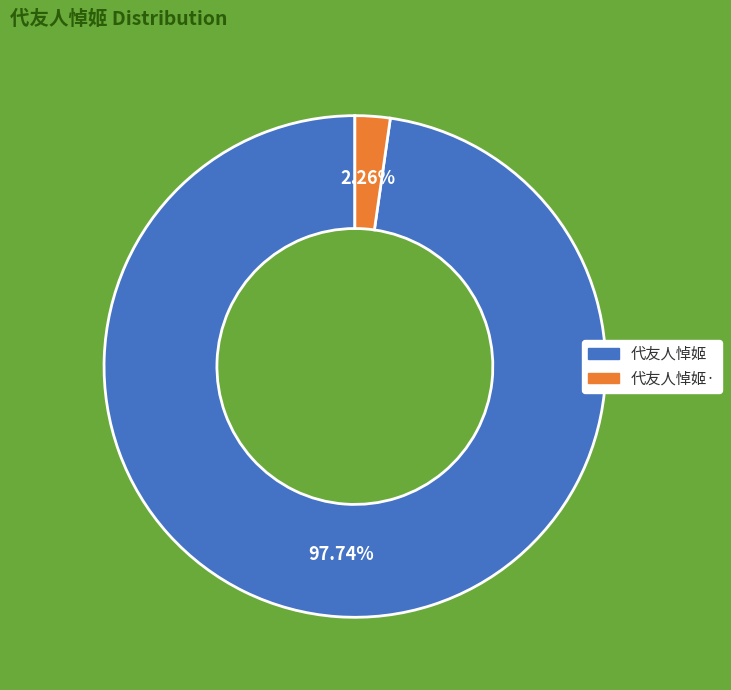

Is there any slice that represents more than half of the pie?

Yes